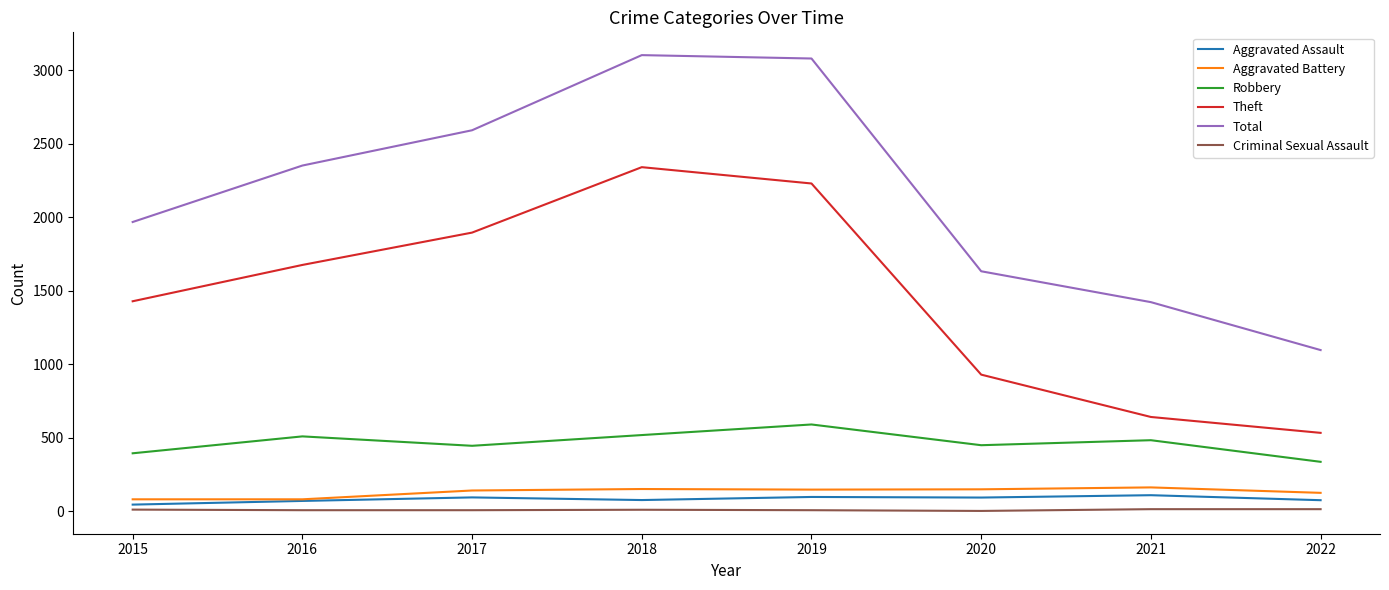

Is the value of Criminal Sexual Assault at 2017 greater than the value of Theft at 2017?

No